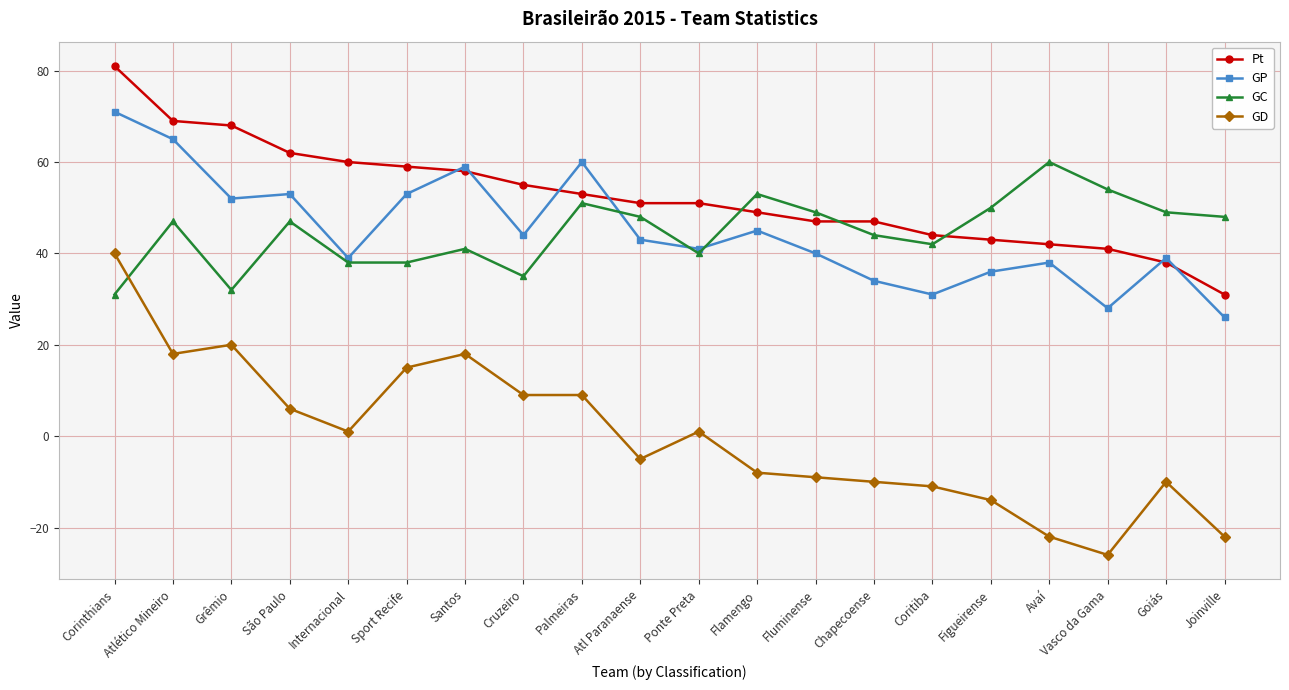

Which series ends up on top after the final intersection of GC and GP?

GC